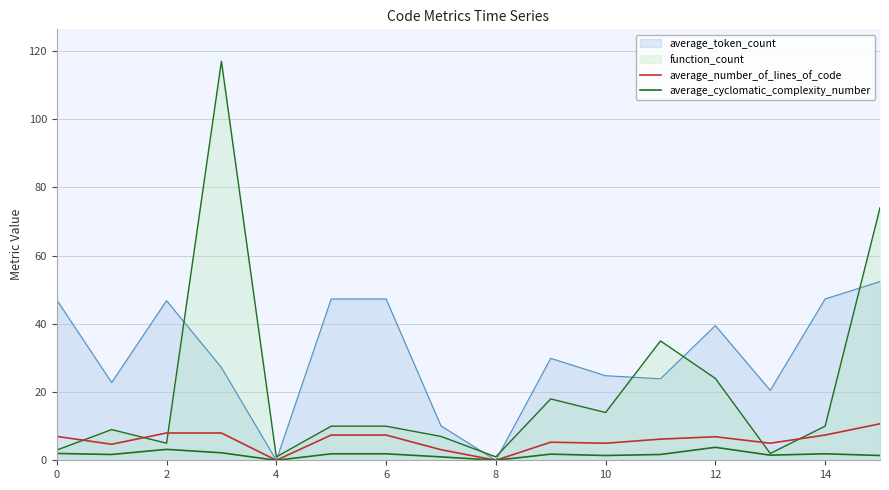

Does the chart display data point markers on the line(s)?

No